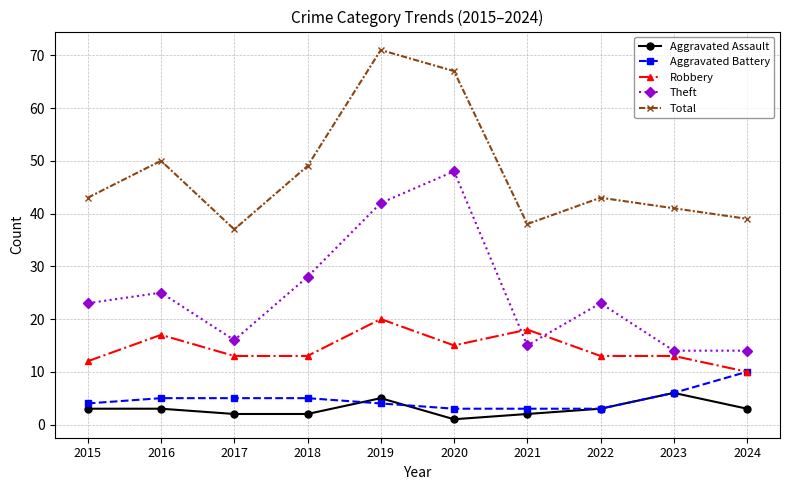

Reading left to right, what are all the values shown in this chart?

Aggravated Assault: 2015=3	2016=3	2017=2	2018=2	2019=5	2020=1	2021=2	2022=3	2023=6	2024=3
Aggravated Battery: 2015=4	2016=5	2017=5	2018=5	2019=4	2020=3	2021=3	2022=3	2023=6	2024=10
Robbery: 2015=12	2016=17	2017=13	2018=13	2019=20	2020=15	2021=18	2022=13	2023=13	2024=10
Theft: 2015=23	2016=25	2017=16	2018=28	2019=42	2020=48	2021=15	2022=23	2023=14	2024=14
Total: 2015=43	2016=50	2017=37	2018=49	2019=71	2020=67	2021=38	2022=43	2023=41	2024=39